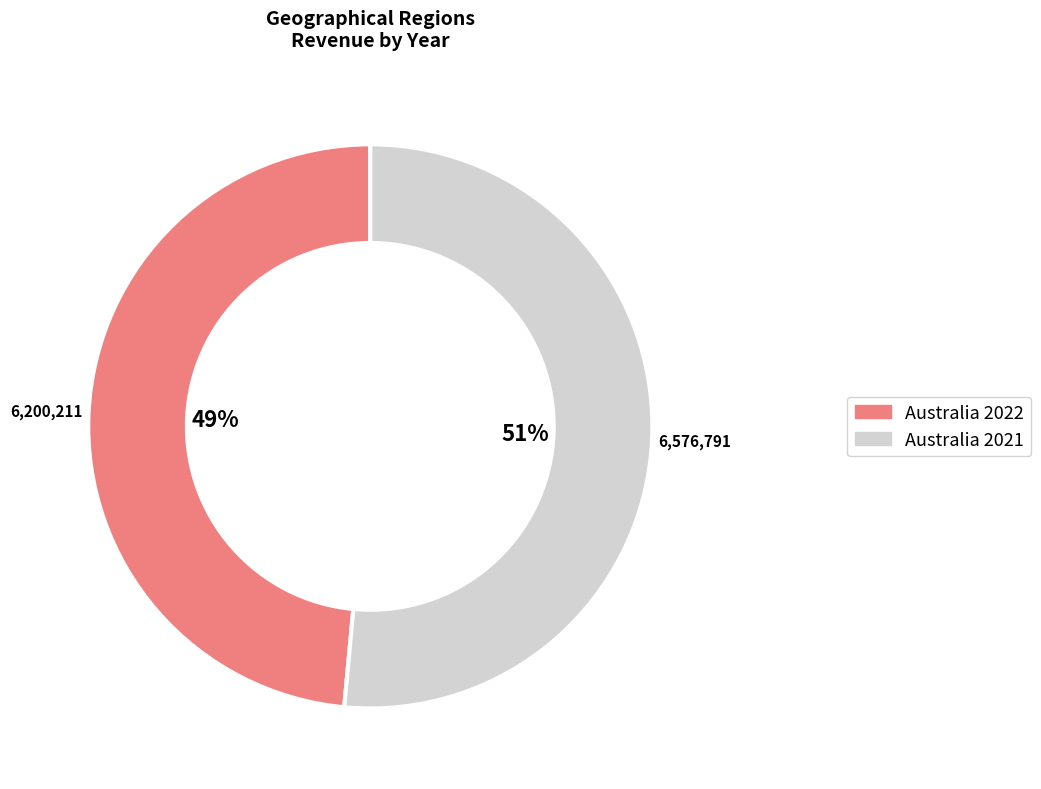

Does Australia 2022 account for over 50% of the chart?

No